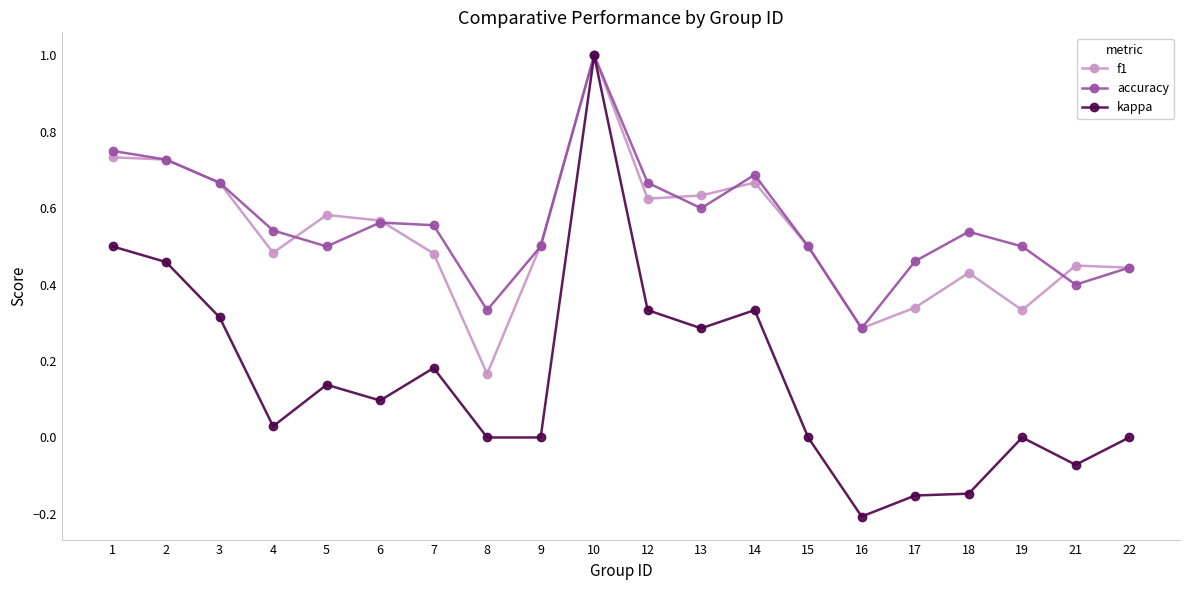

Count the accuracy values in the range 0 to 1.

20